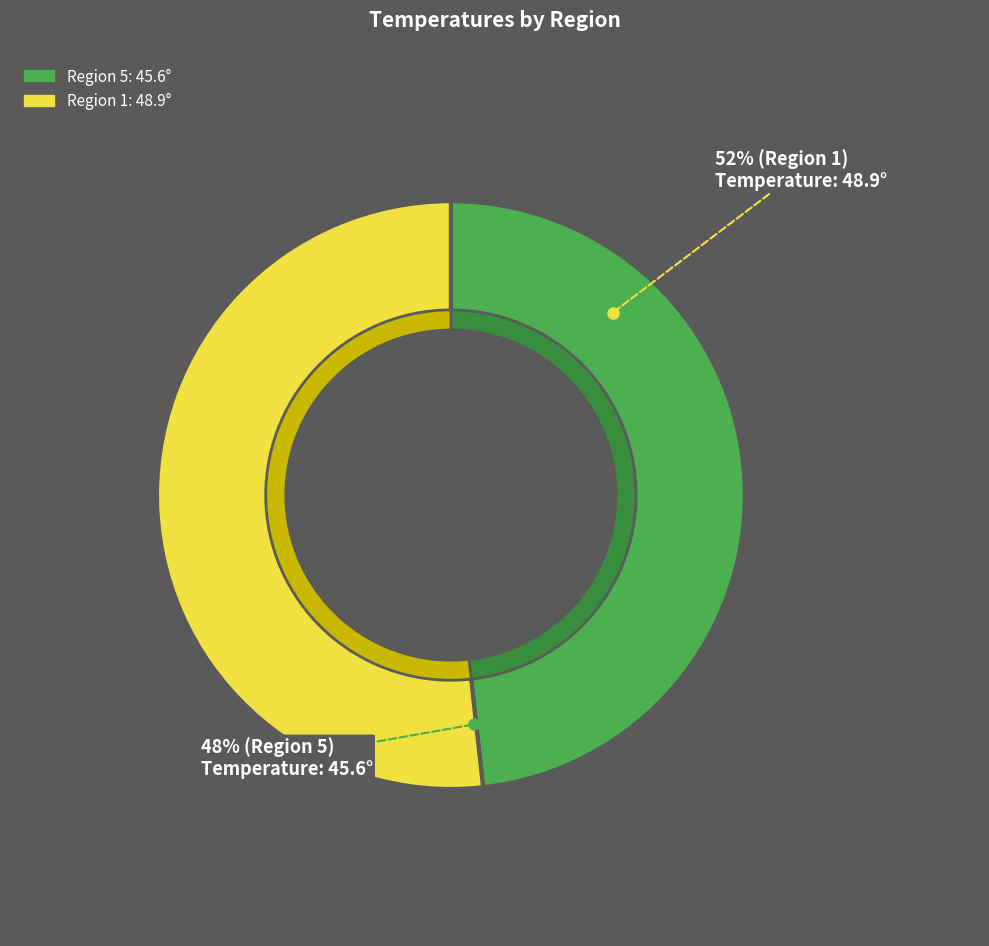

What is the smallest slice in the pie chart?

5